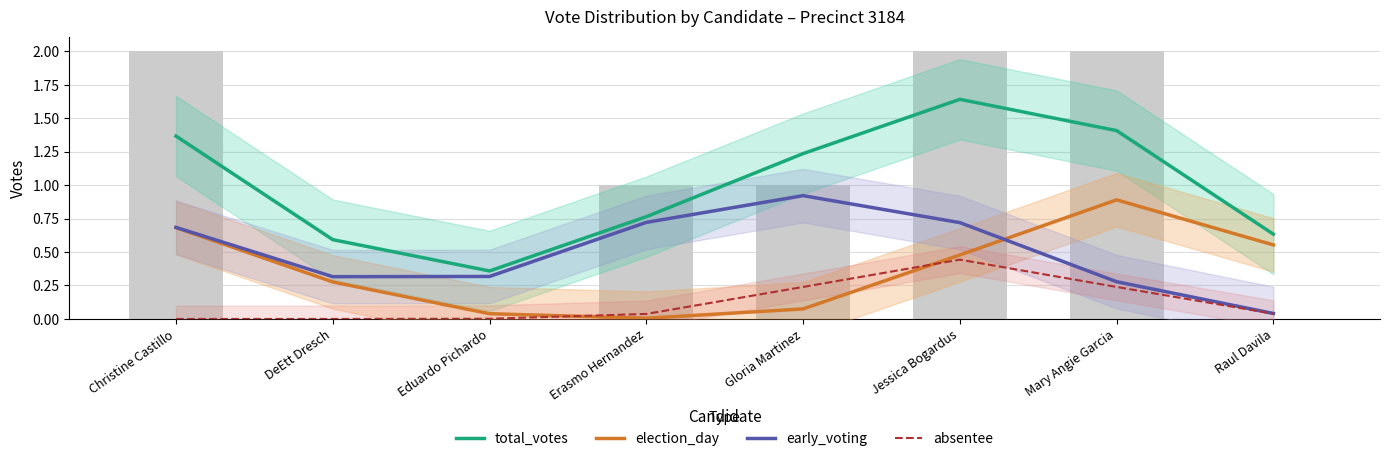

How many categories are shown in the chart?

8